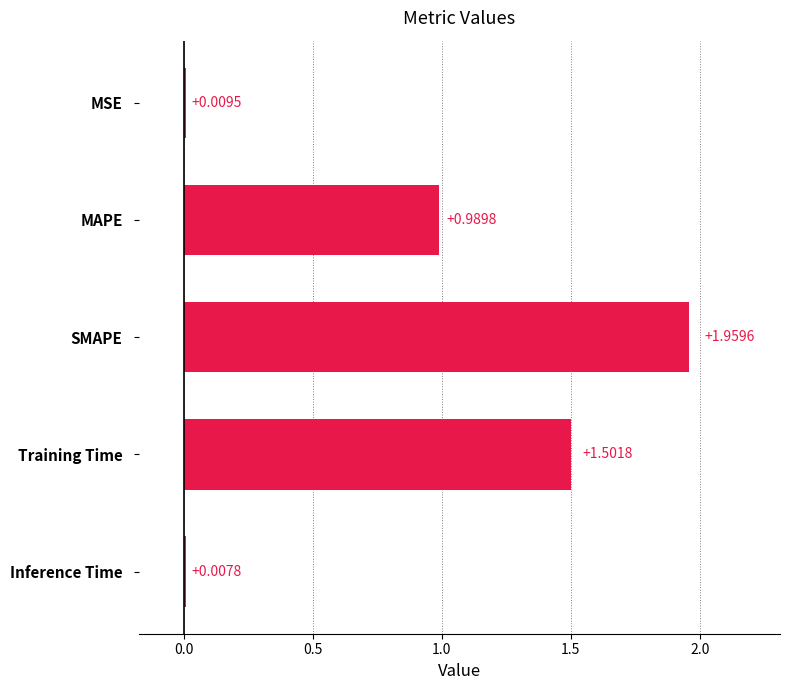

Which category has the highest value across all series?

SMAPE